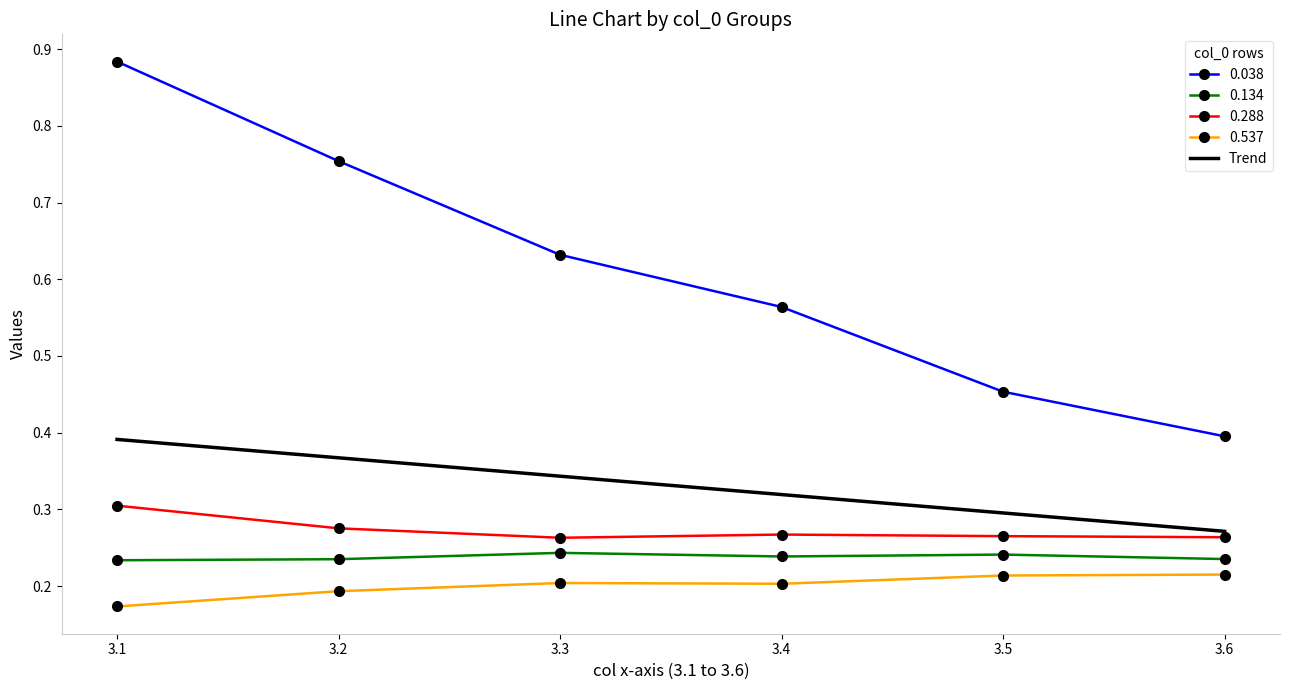

What is the approximate value of 0.288 at 3.2?

0.3